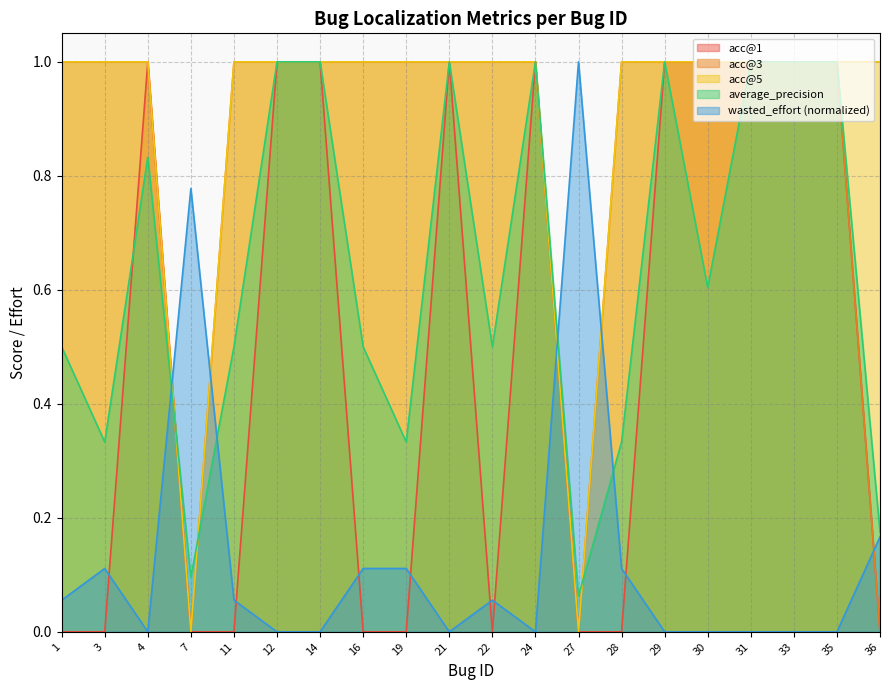

Which category has the lowest value across all series?

1